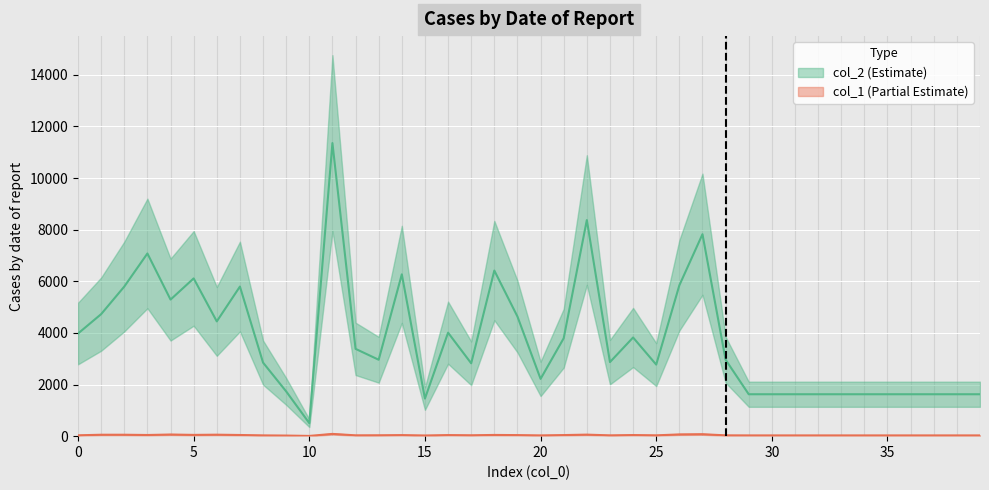

How many values in the col_1 series are below 33?

20